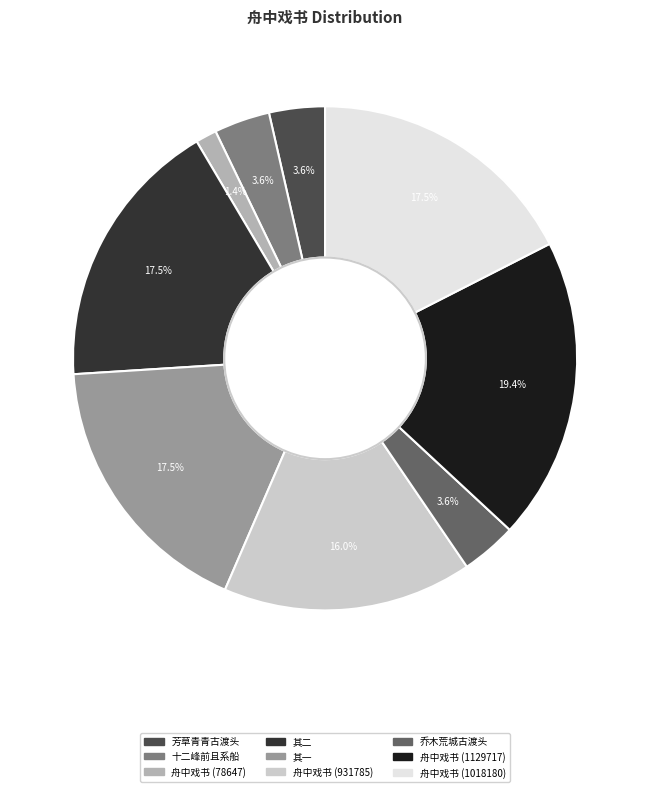

Is there a majority slice in this chart?

No